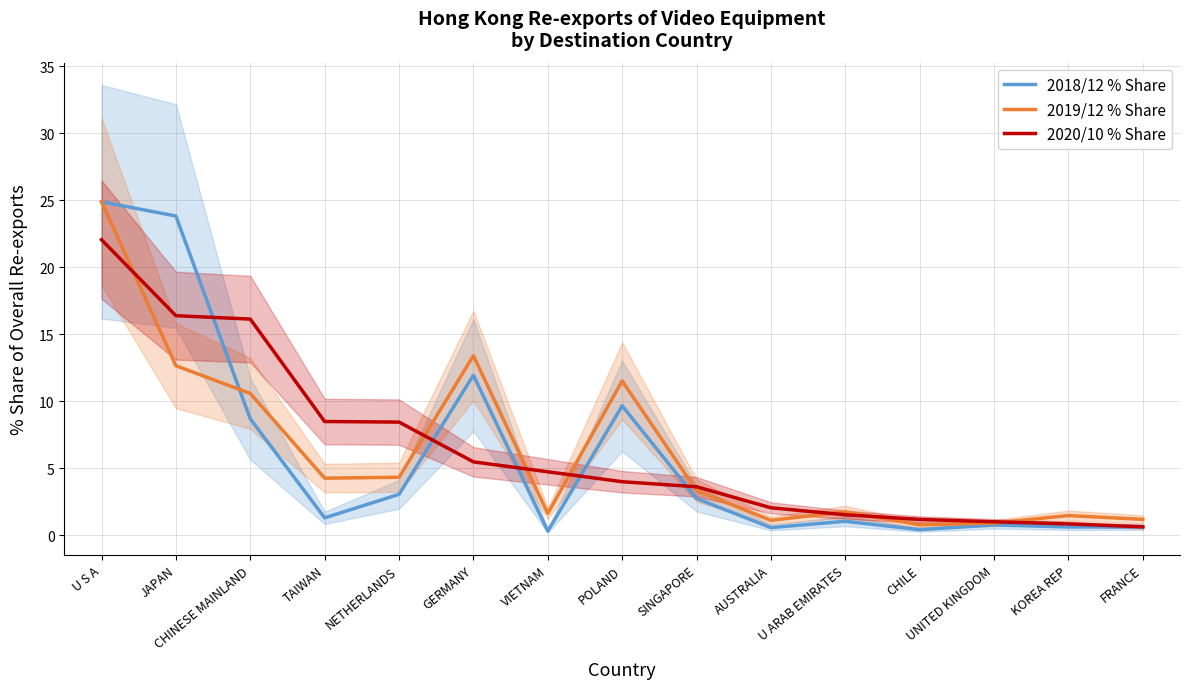

What is the total value across all series at NETHERLANDS?

15.8